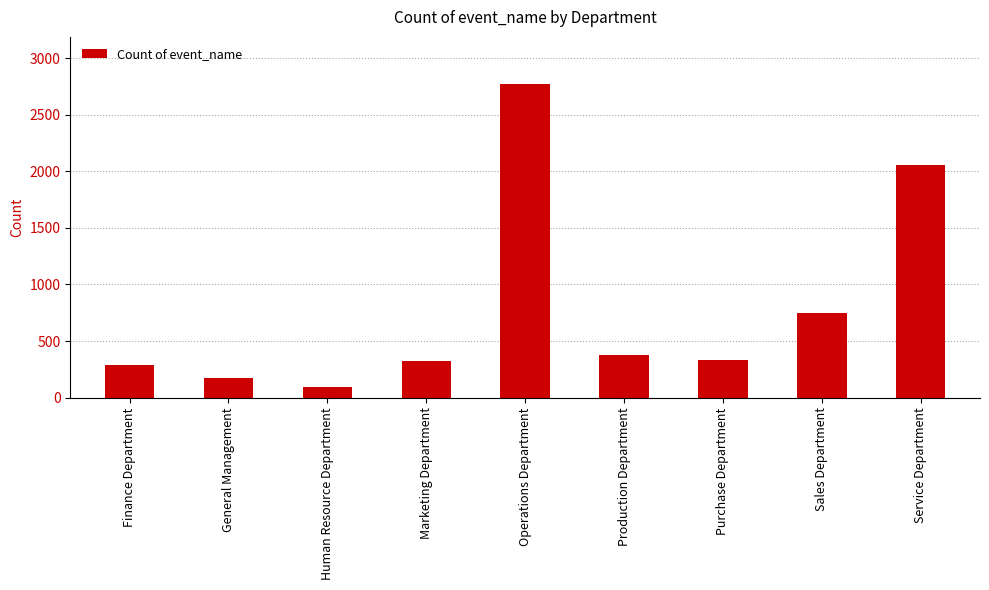

Approximately how many times larger is the value at Operations Department compared to General Management?

16.1